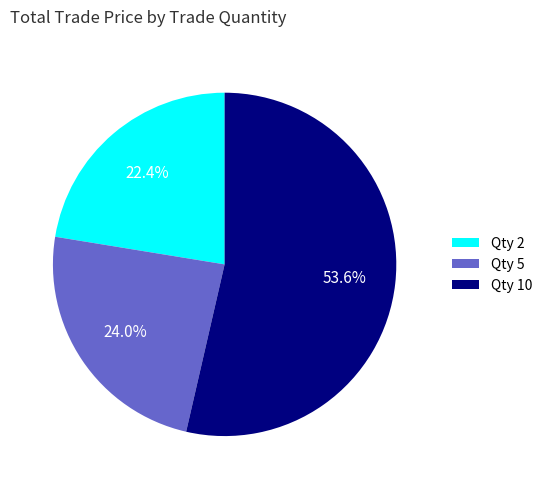

What is the ratio of the value at Qty 10 to the value at Qty 5?

2.2